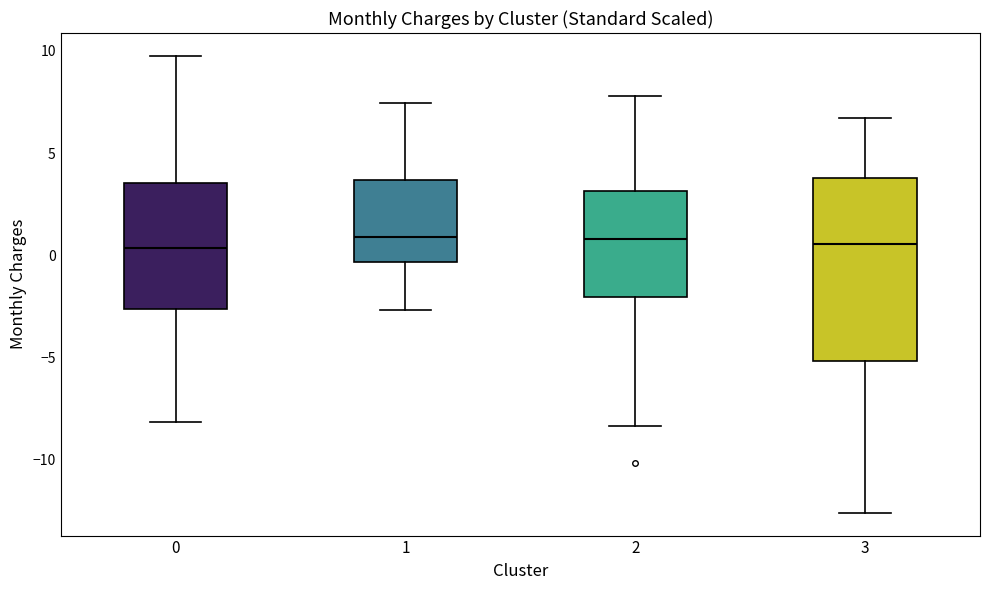

Reading left to right, transcribe this box plot: for each box, give where its median line is, the range the box spans, and where its two whiskers end, as read against the y-axis. The values are not printed on the chart, so give them approximately, as read against the axis.

0: median 0.5, box -2.5 to 3.5, whiskers -8.0 to 10.0
1: median 1.0, box -0.5 to 3.5, whiskers -2.5 to 7.5
2: median 1.0, box -2.0 to 3.0, whiskers -8.5 to 8.0
3: median 0.5, box -5.0 to 4.0, whiskers -12.5 to 6.5